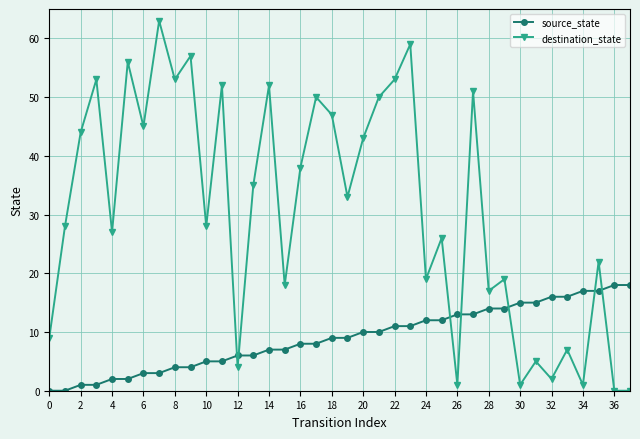

How many data points does each series have?

38